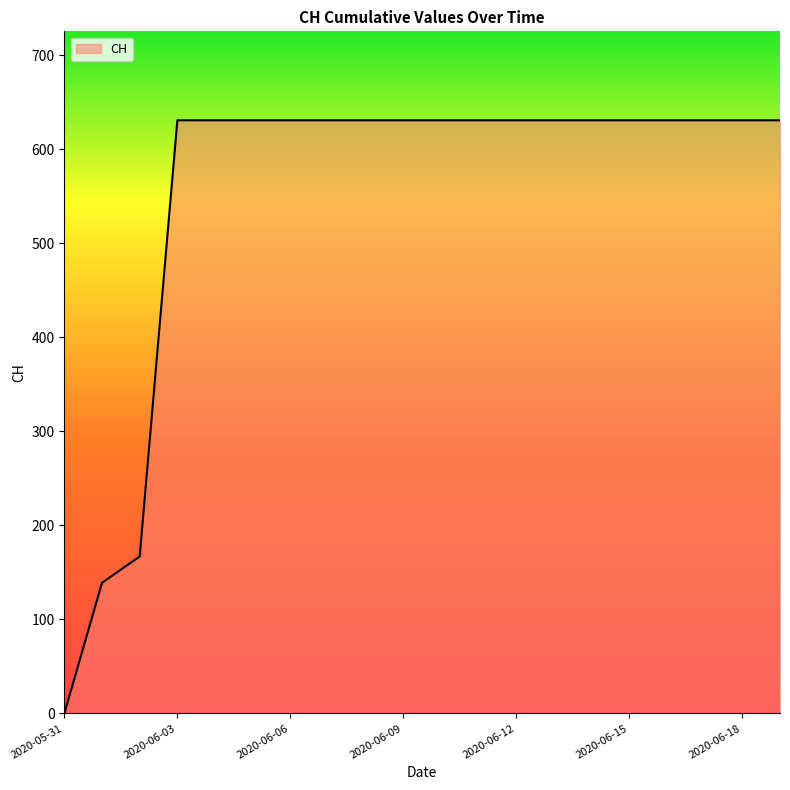

What is the difference between the maximum and minimum values?

631